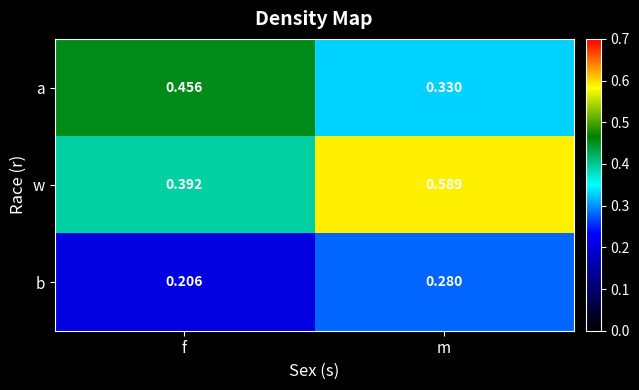

Is the value of a at m greater than the value of b at f?

Yes